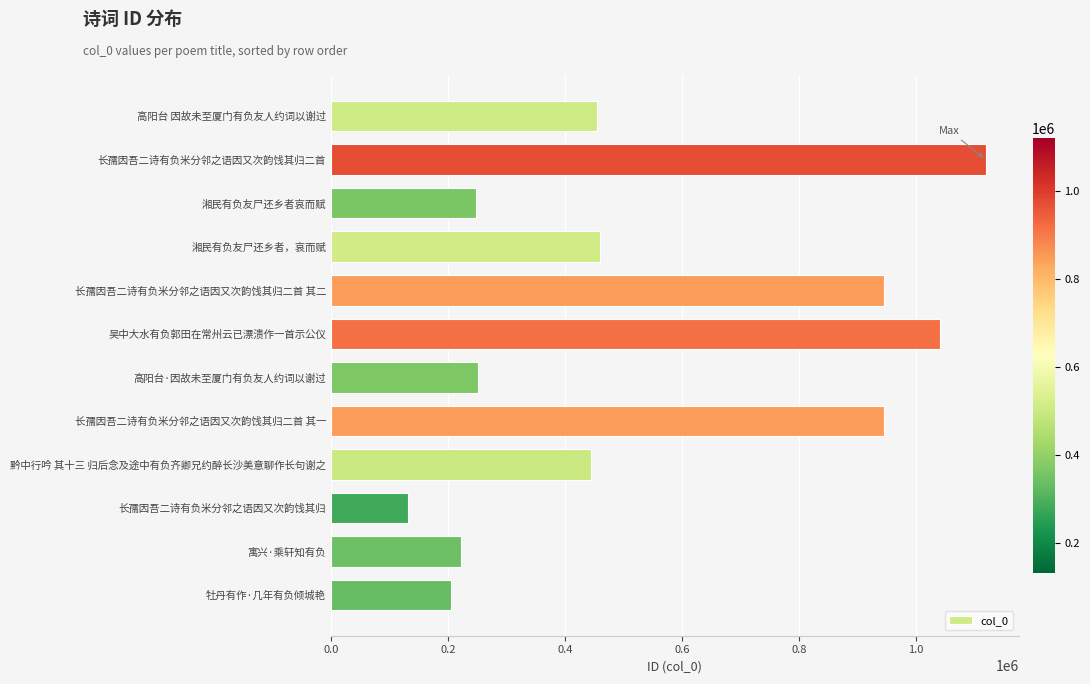

Which category has the lowest value across all series?

长孺因吾二诗有负米分邻之语因又次韵饯其归